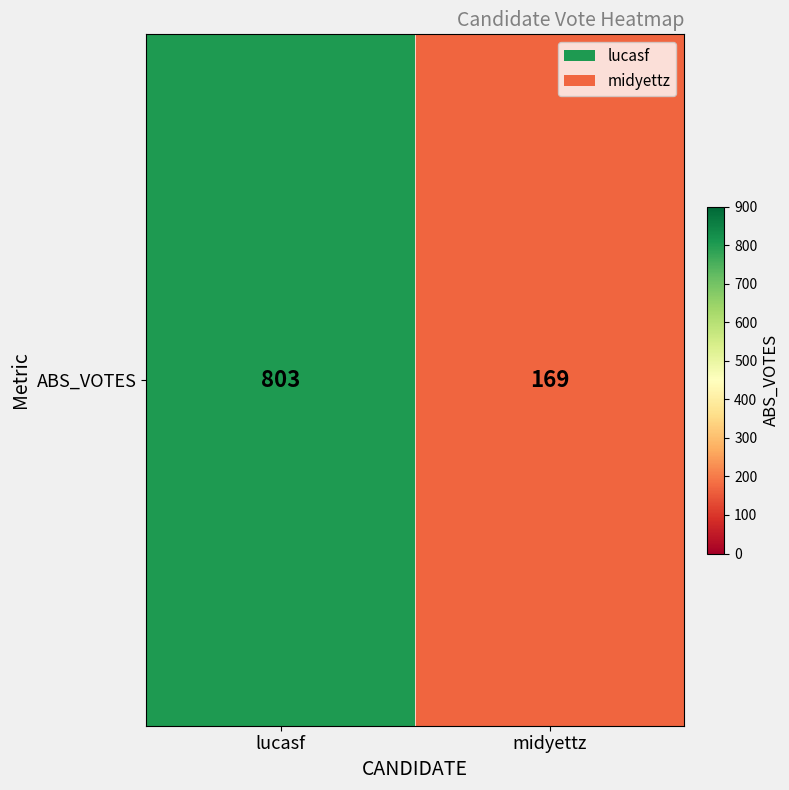

List the labels in order of value, smallest first.

midyettz, lucasf